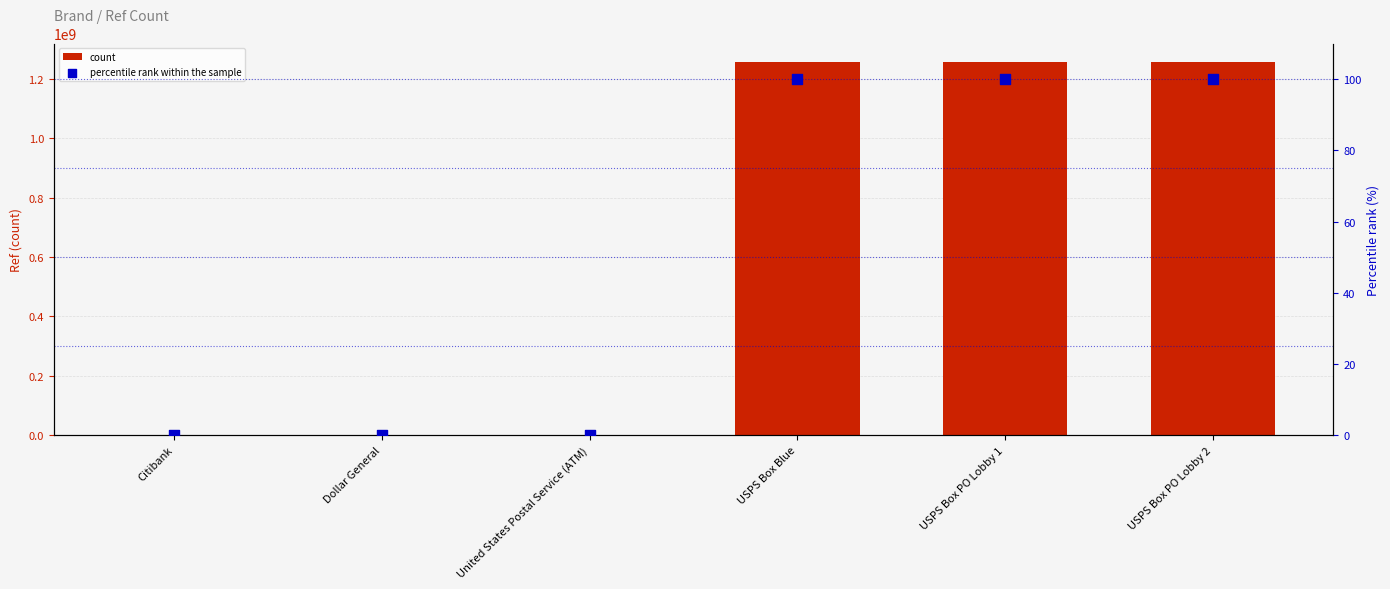

Which series has the largest Y range (max minus min)?

count